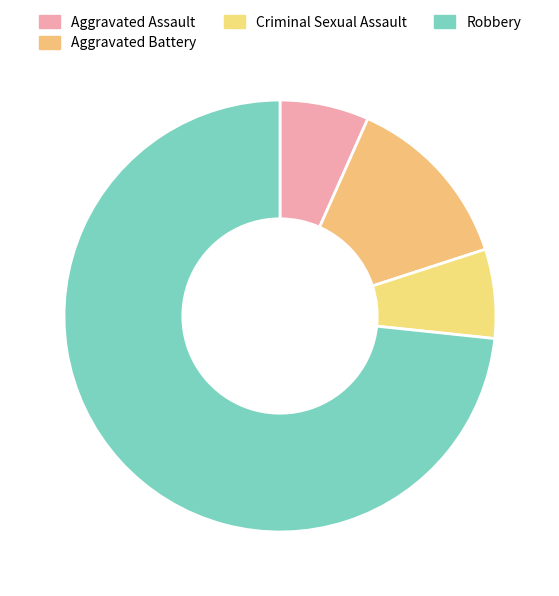

How many slices are in this pie chart?

4